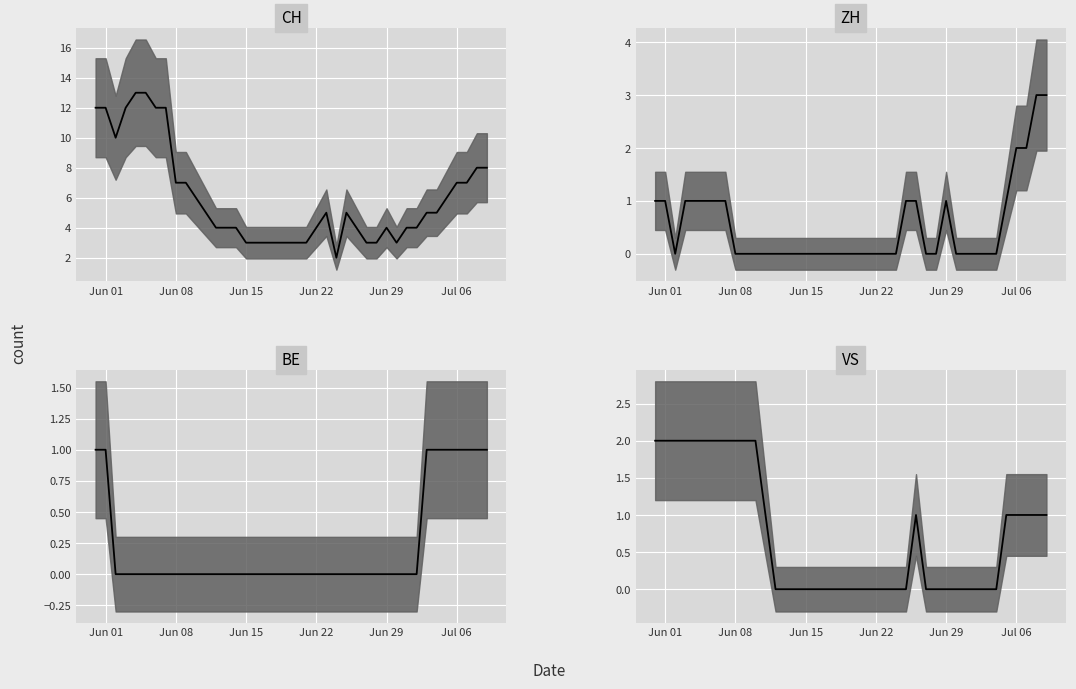

What is the difference between the maximum and second lowest values in the CH median series?

10